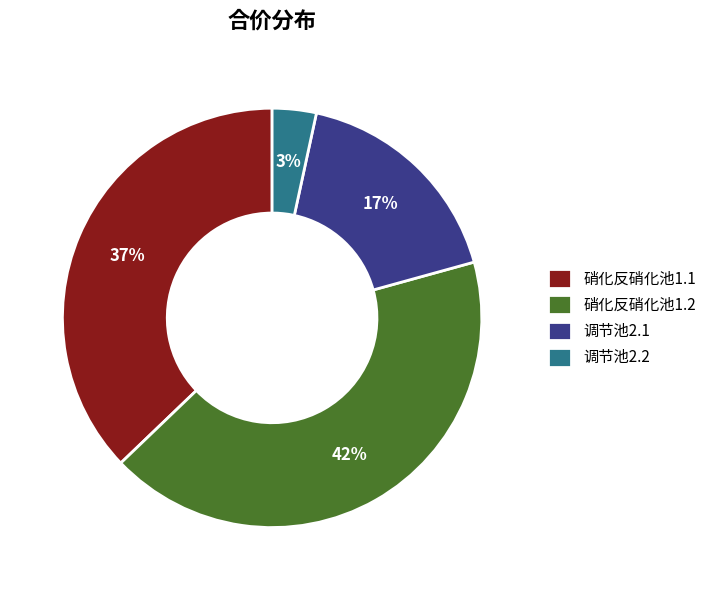

How many slices are in this pie chart?

4